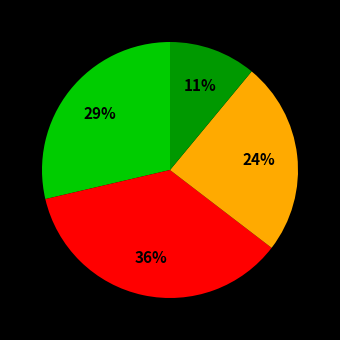

To the nearest percent, what is the difference between the largest and smallest slice percentages?

25%